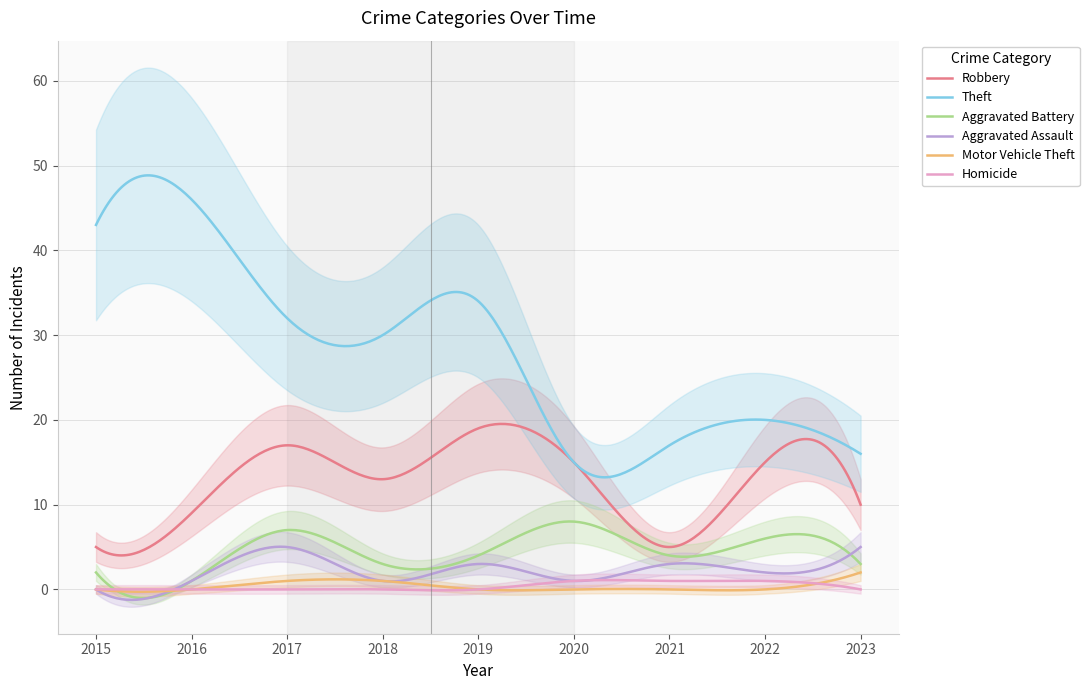

Is it true that Robbery equals 16 at 2016?

False